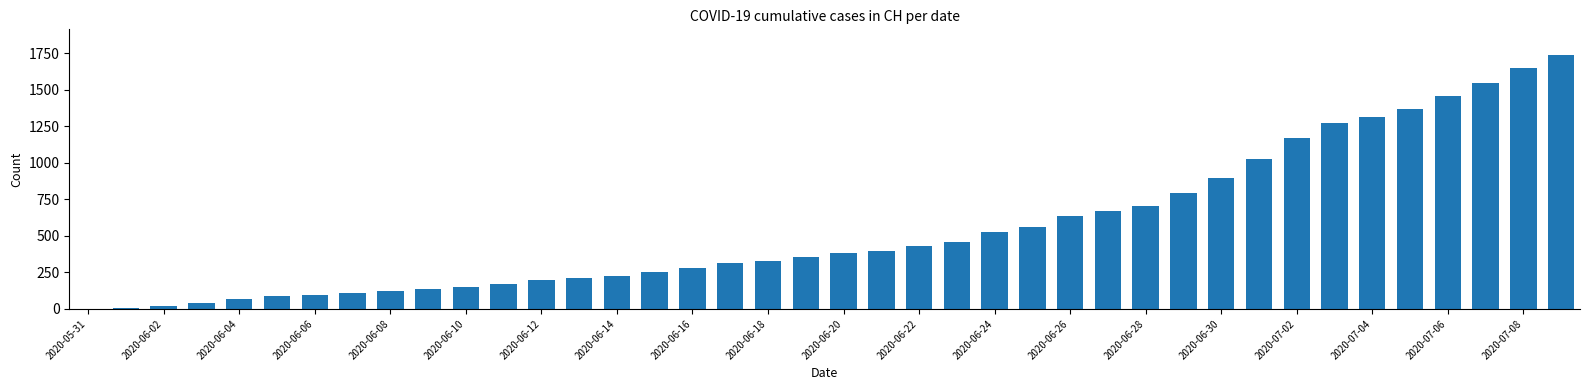

What is the greatest value displayed?

1741